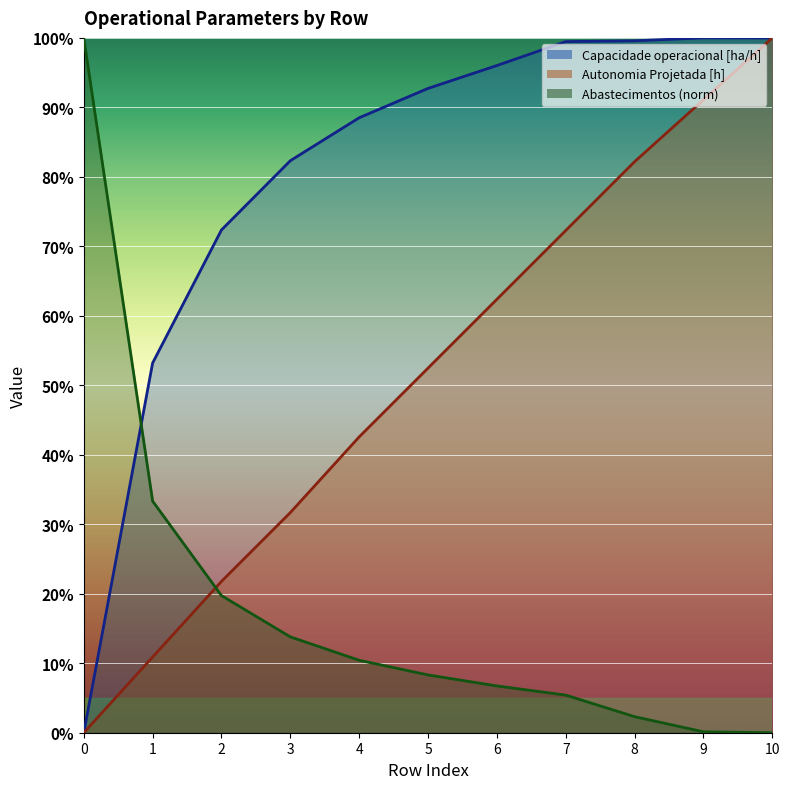

At how many categories does at least one series exceed 0?

11